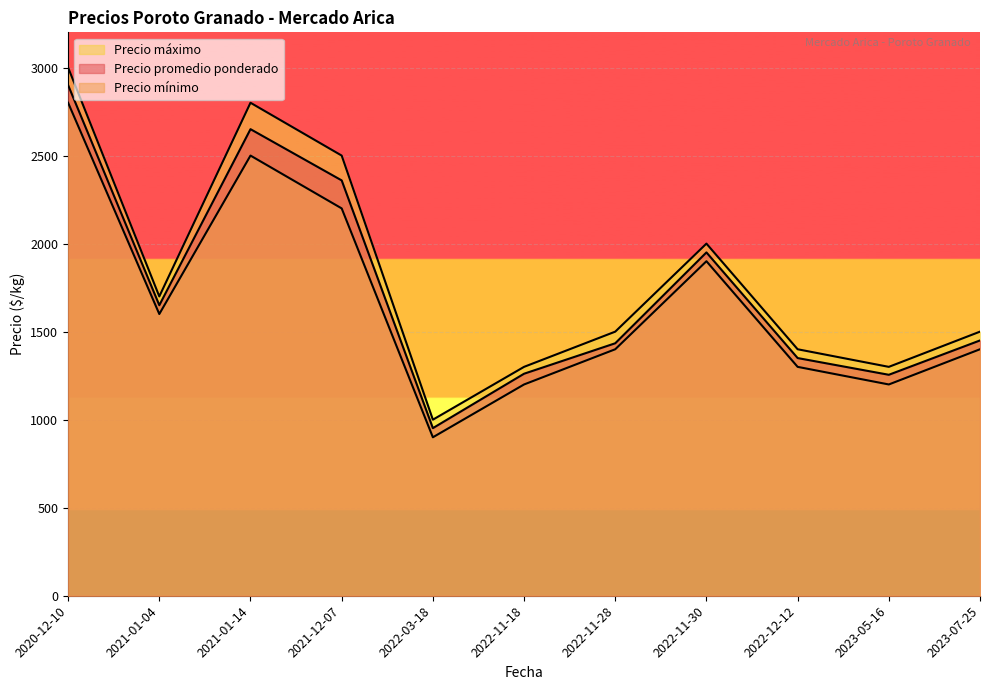

Count the number of categories in the chart.

11